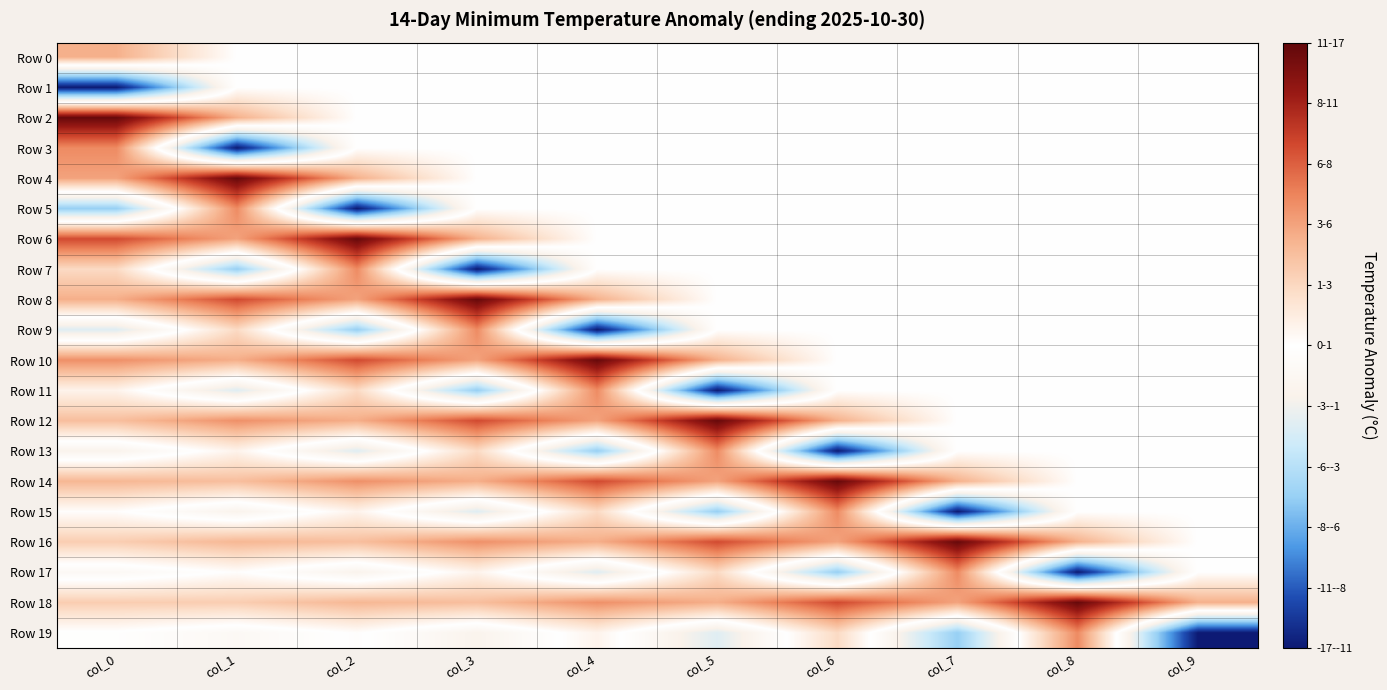

Which has a higher value, col_0 or col_4?

col_0